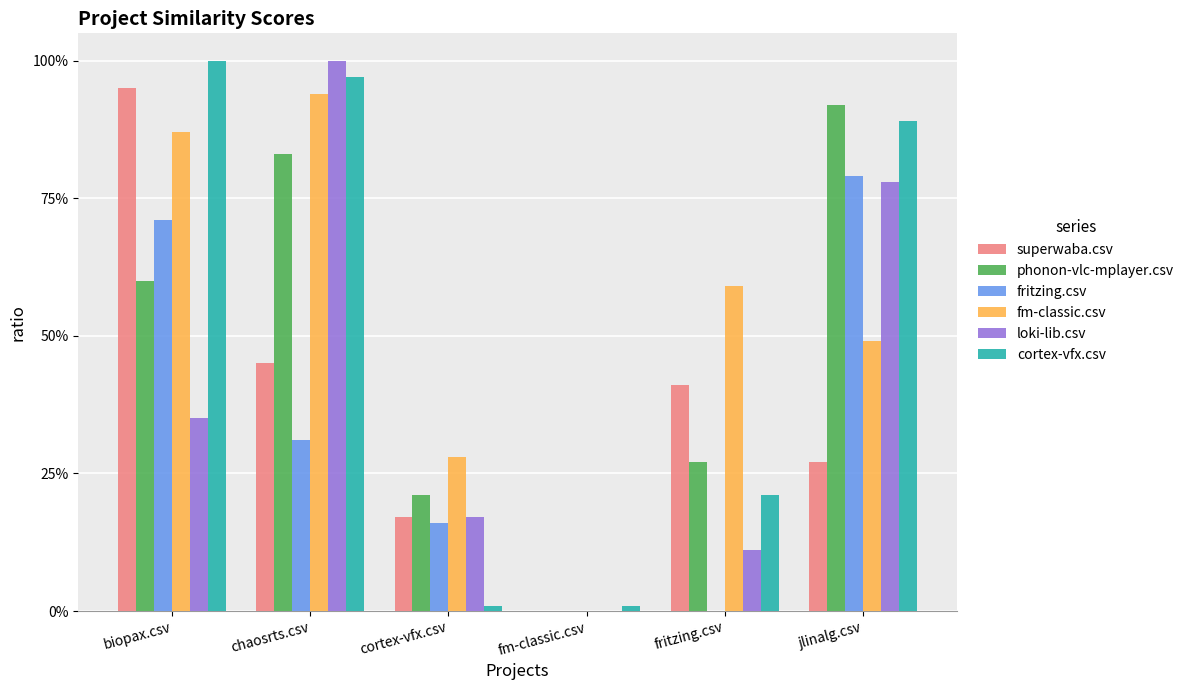

What is the sum of the cortex-vfx.csv values at chaosrts.csv and jlinalg.csv?

1.9